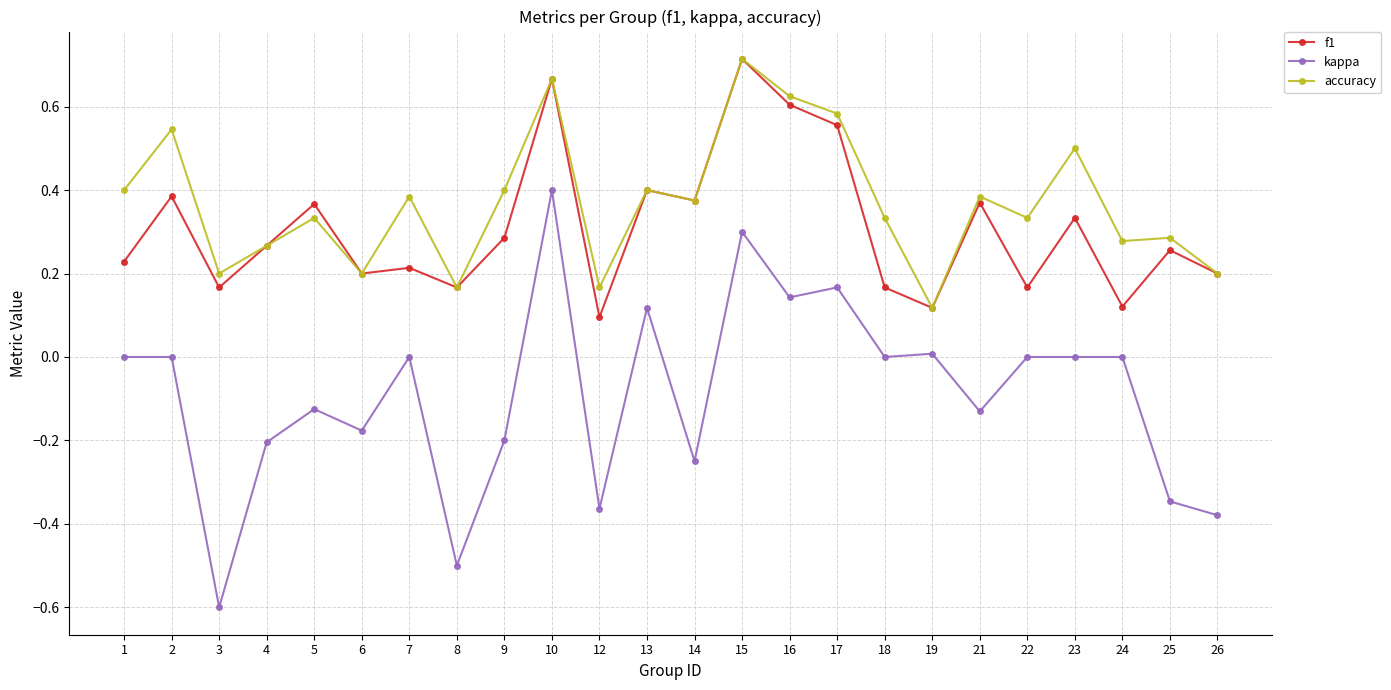

What is the sum of the accuracy values at 24 and 23?

0.8